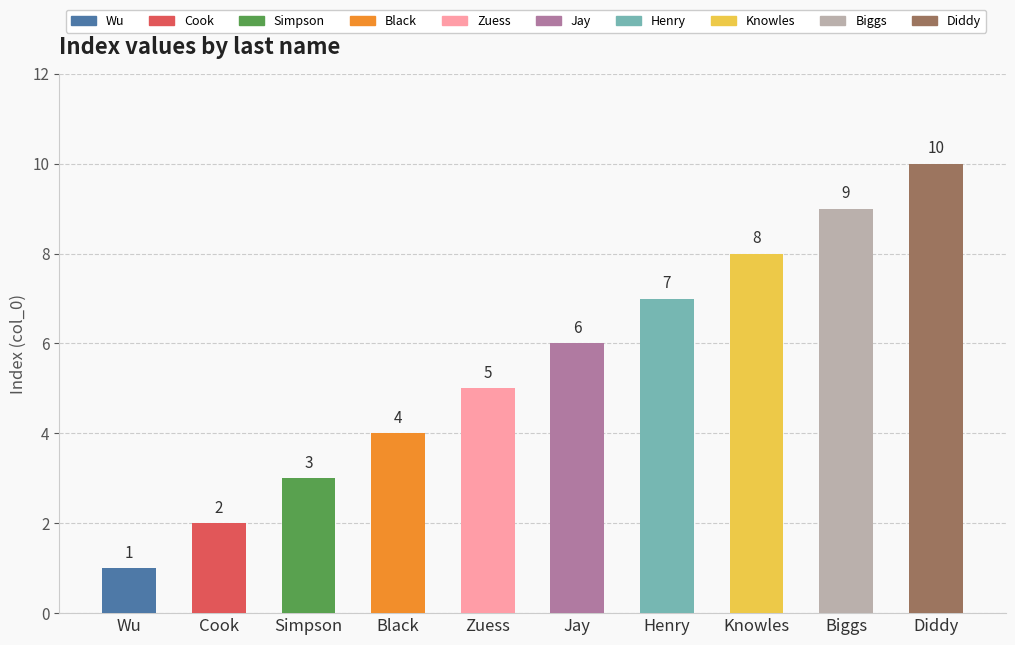

What position from the right is Zuess?

6